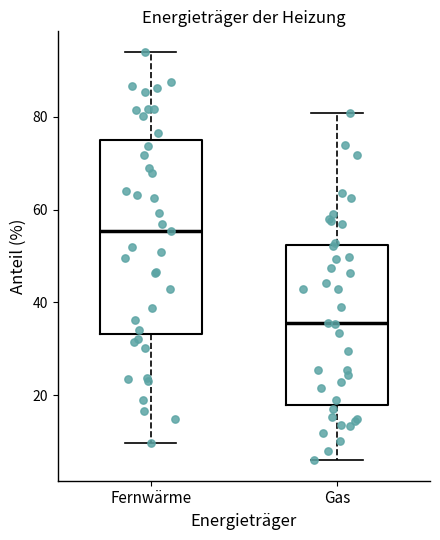

Which box is the tallest, from its lower edge to its upper edge?

Fernwärme